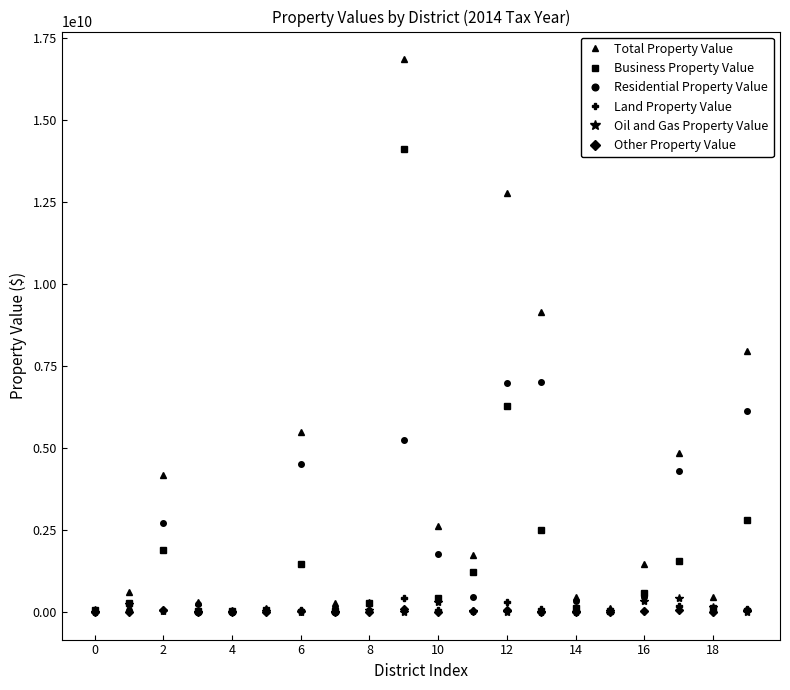

True or false: Other Property Value has more than 1 interior local peaks.

True